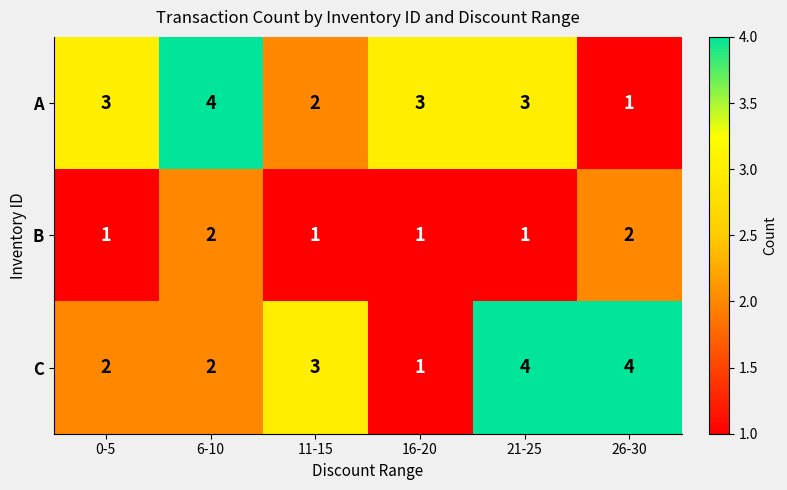

What is the sum of the C values at 6-10 and 26-30?

6